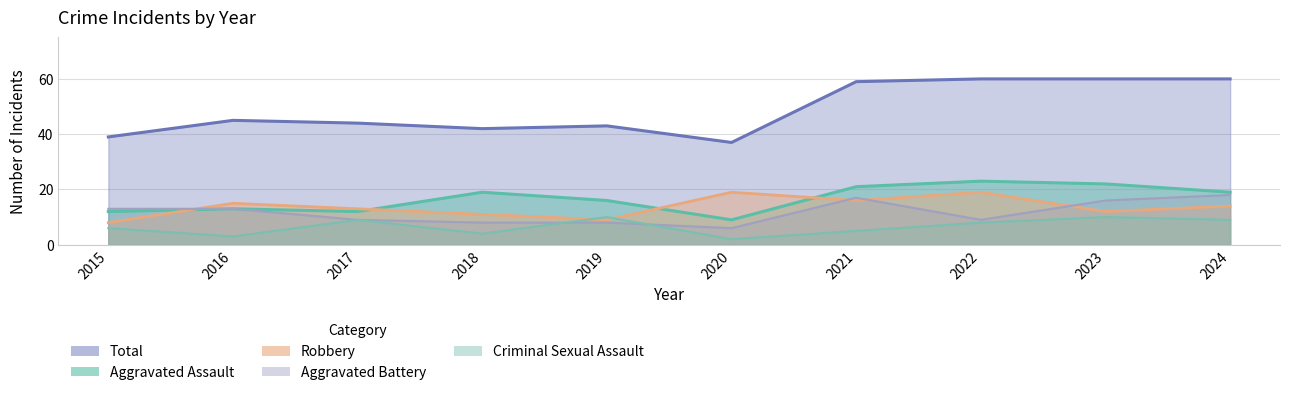

True or false: Total has more than 0 interior local peaks.

True